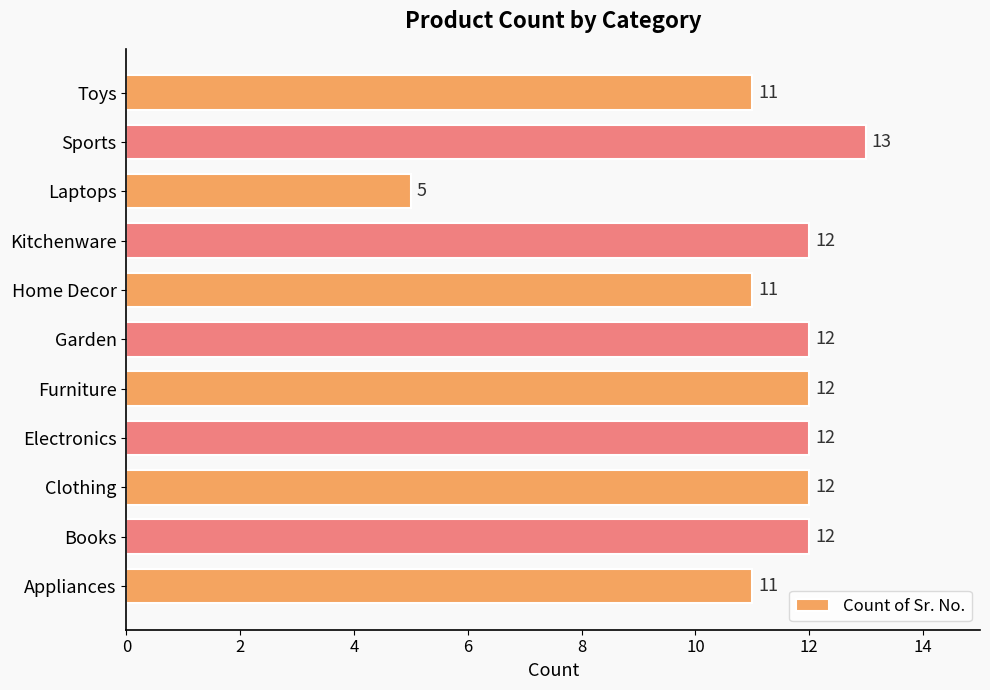

How many data points are less than 12?

4